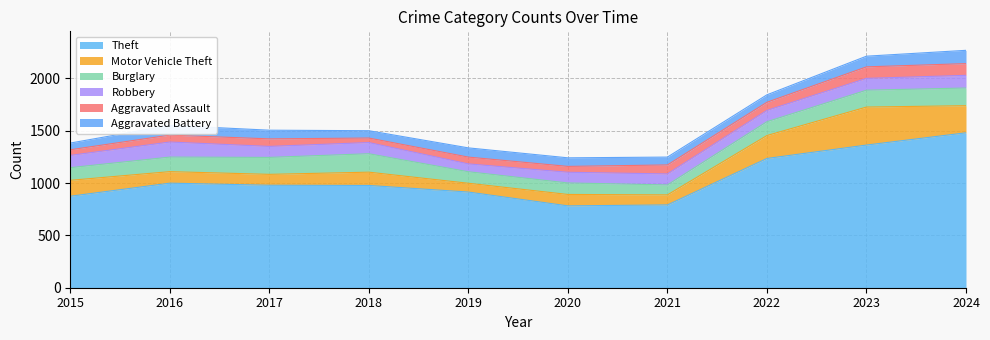

What is the difference between the maximum and minimum values in the Burglary series?

81